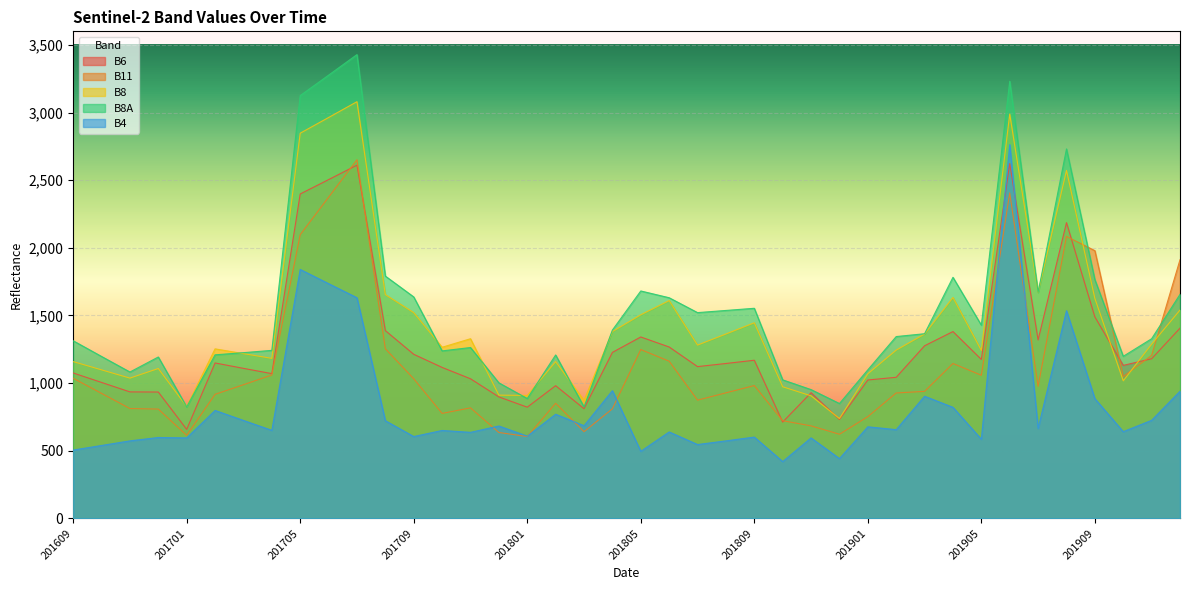

Which series has the largest range (max minus min)?

B8A